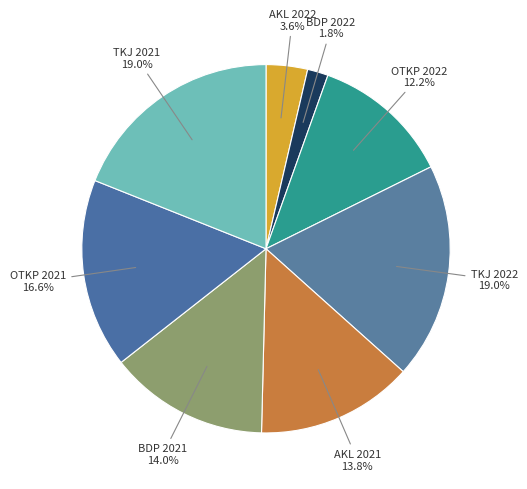

Is there any slice that represents more than half of the pie?

No